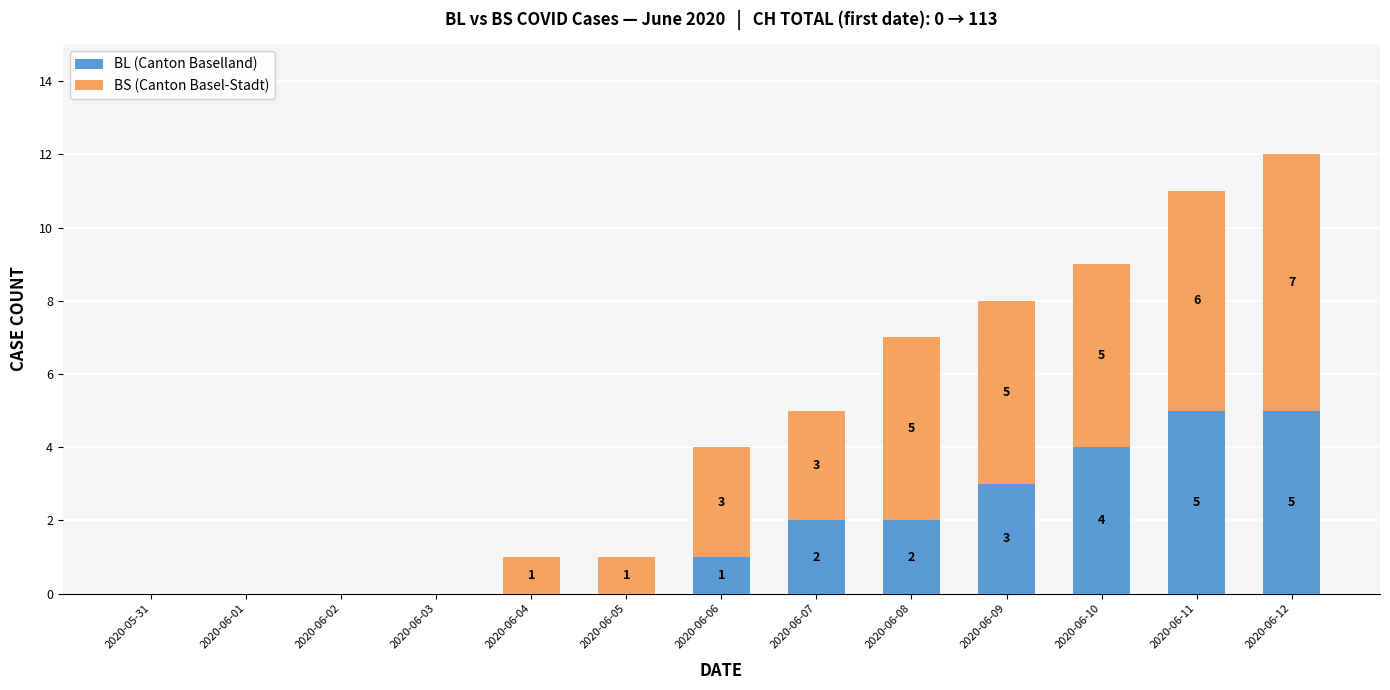

True or false: BL (Canton Baselland) has a value of 0 at 2020-06-06.

False